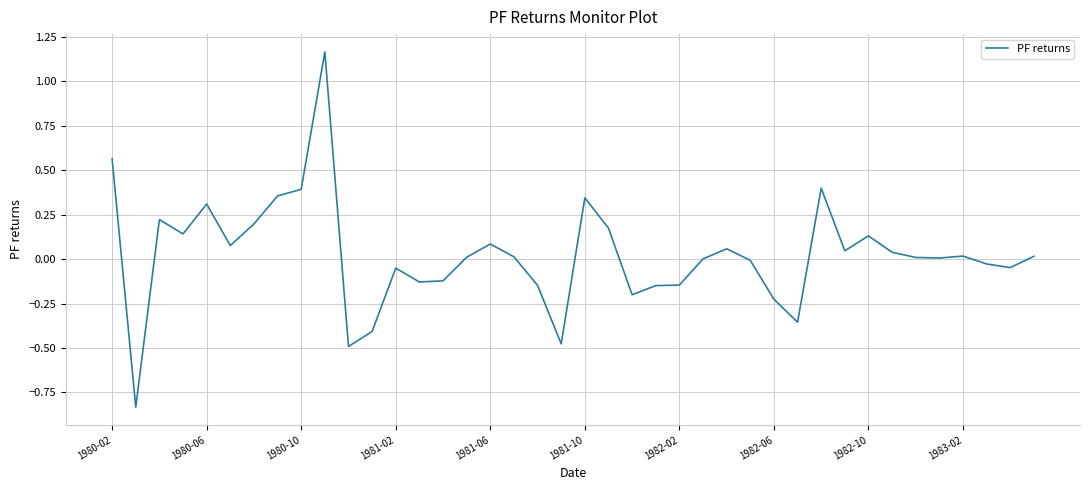

How many categories are shown in the chart?

40